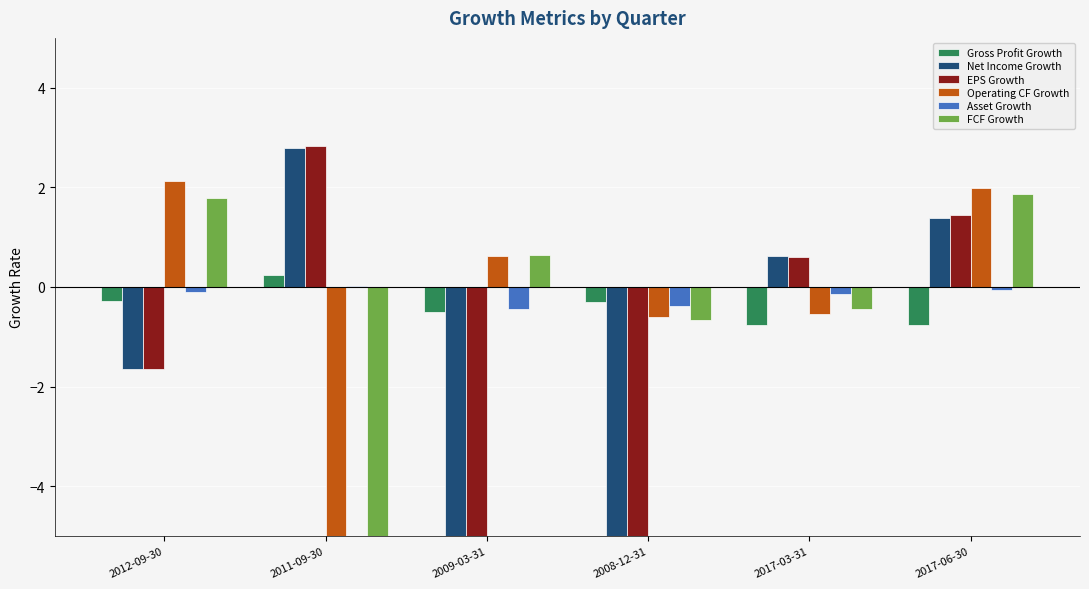

What is the sum of all Operating CF Growth values?

-1.4